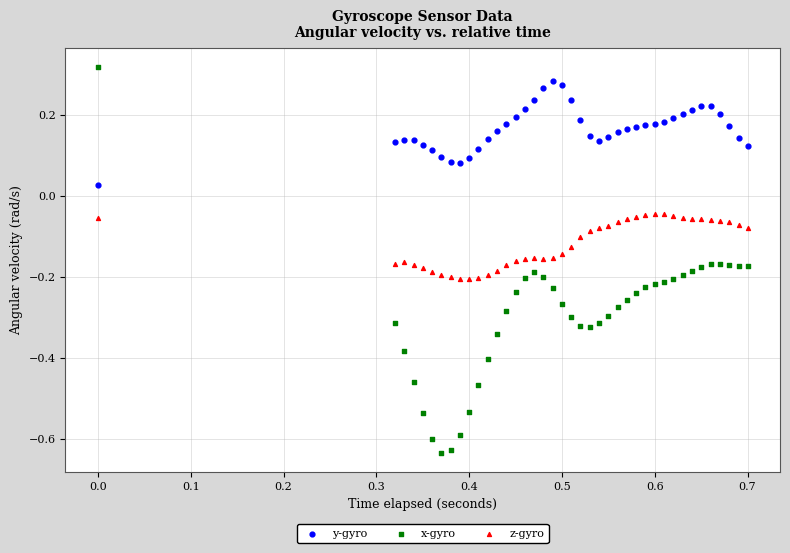

Across all data points, what is the range of X values (max minus min)?

0.7